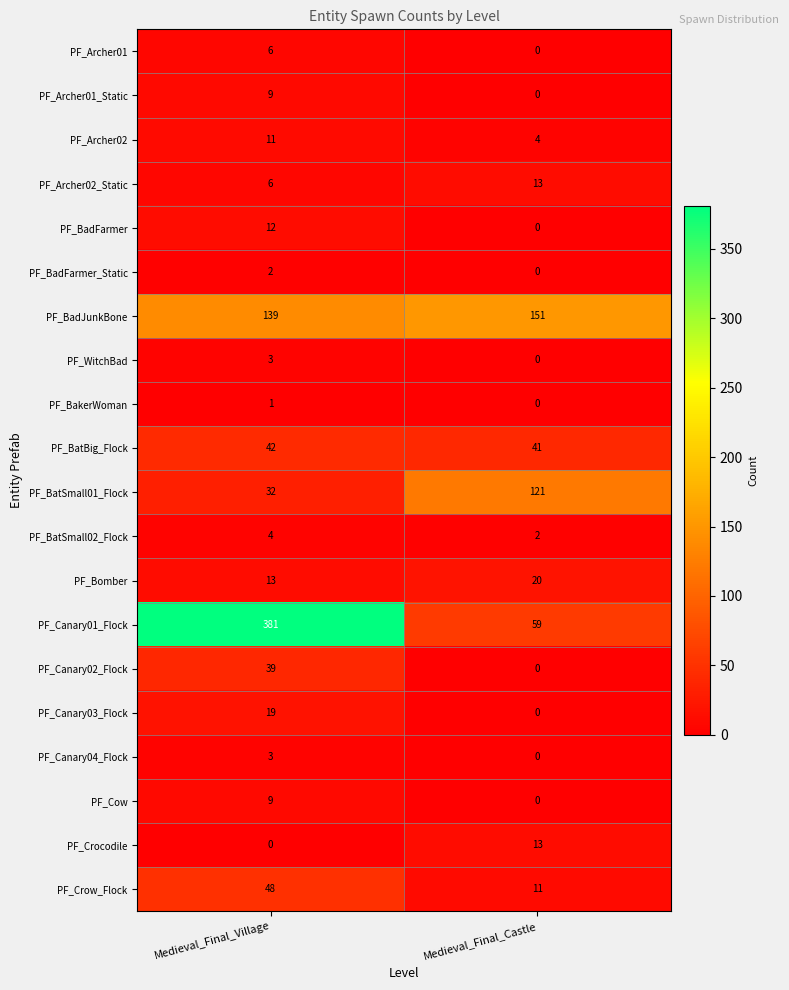

Rank the categories by PF_Archer02 value from highest to lowest.

Medieval_Final_Village, Medieval_Final_Castle